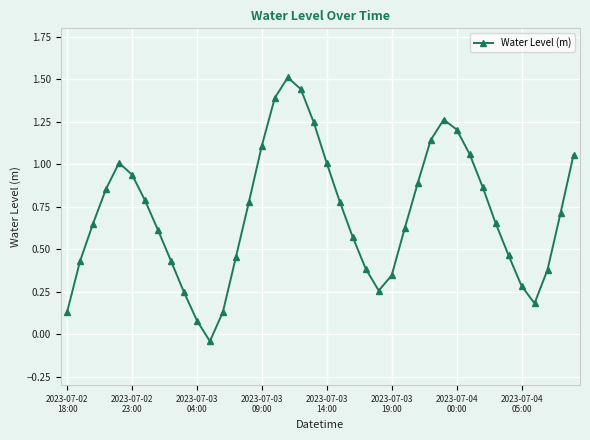

How many interior local valleys (lower than both neighbors) does the data have?

3